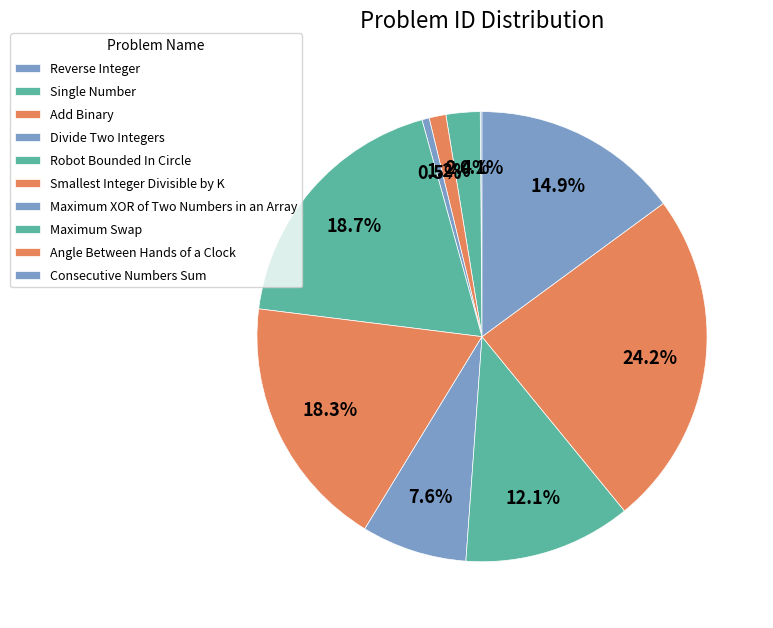

What percentage do Maximum XOR of Two Numbers in an Array and Reverse Integer together represent?

7.7%